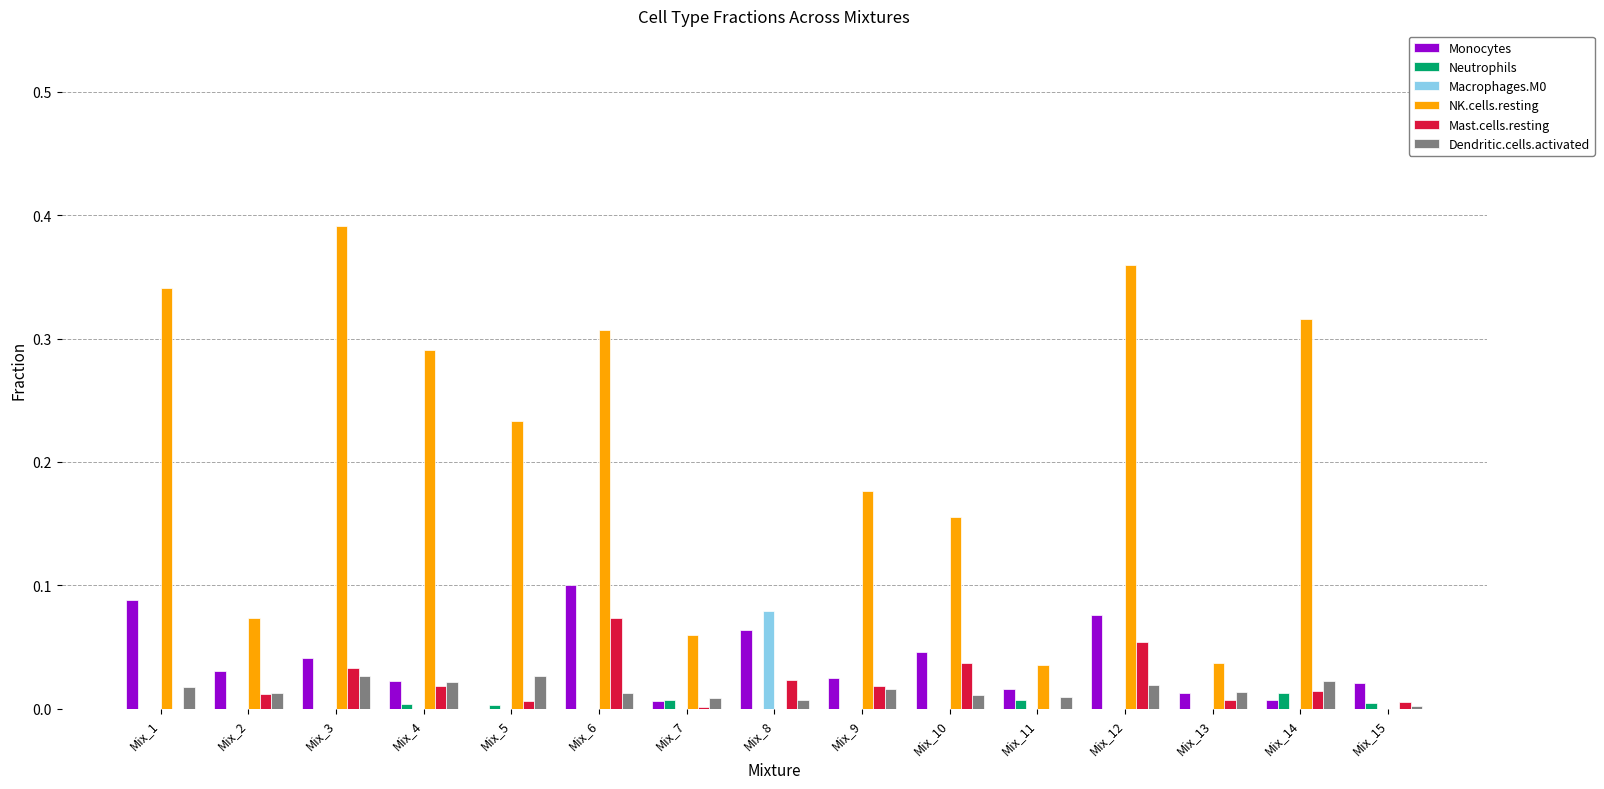

Is it true that Mast.cells.resting equals 0.1 at Mix_6?

True